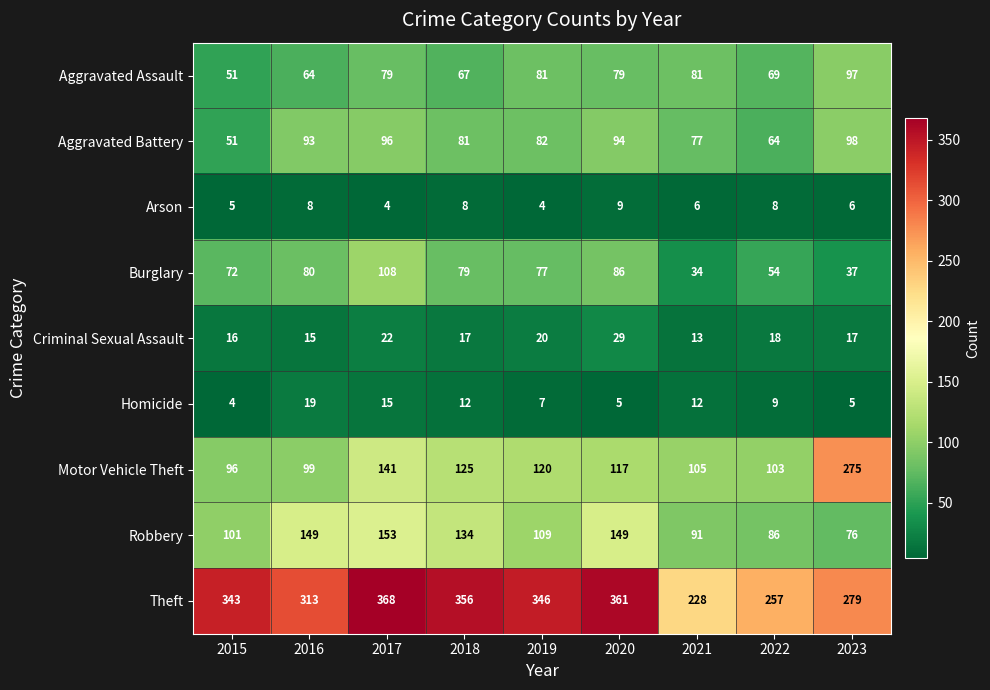

At which category does the chart reach its peak across all series?

2017